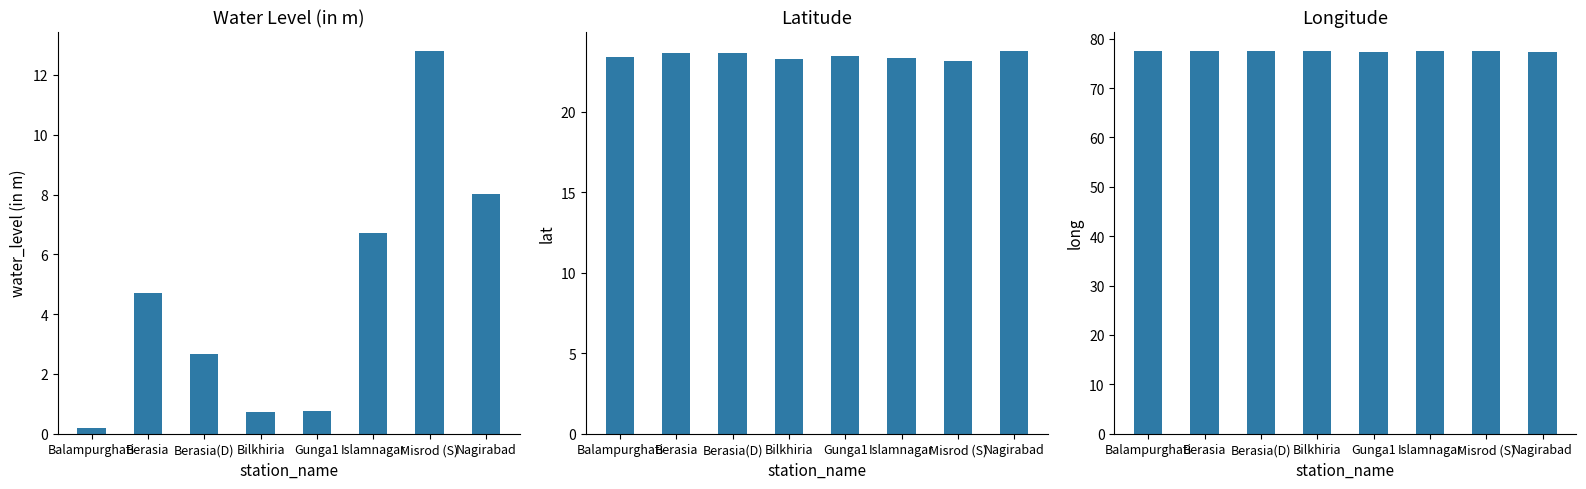

Which category has the lowest value across all series?

Balampurghati